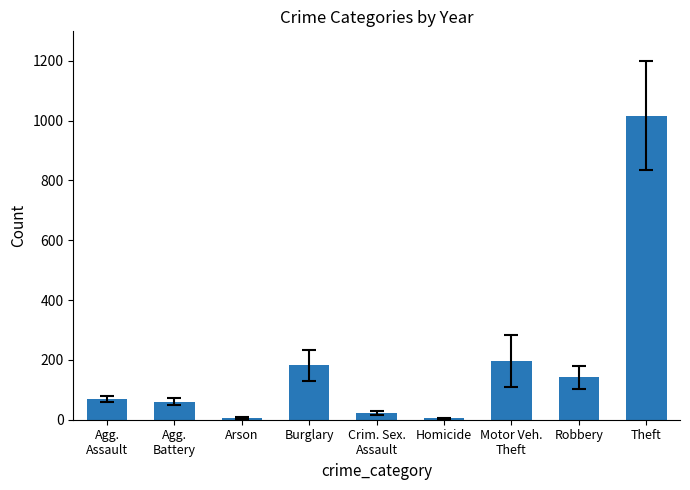

At which label is the value closest to 510?

Motor Veh.
Theft